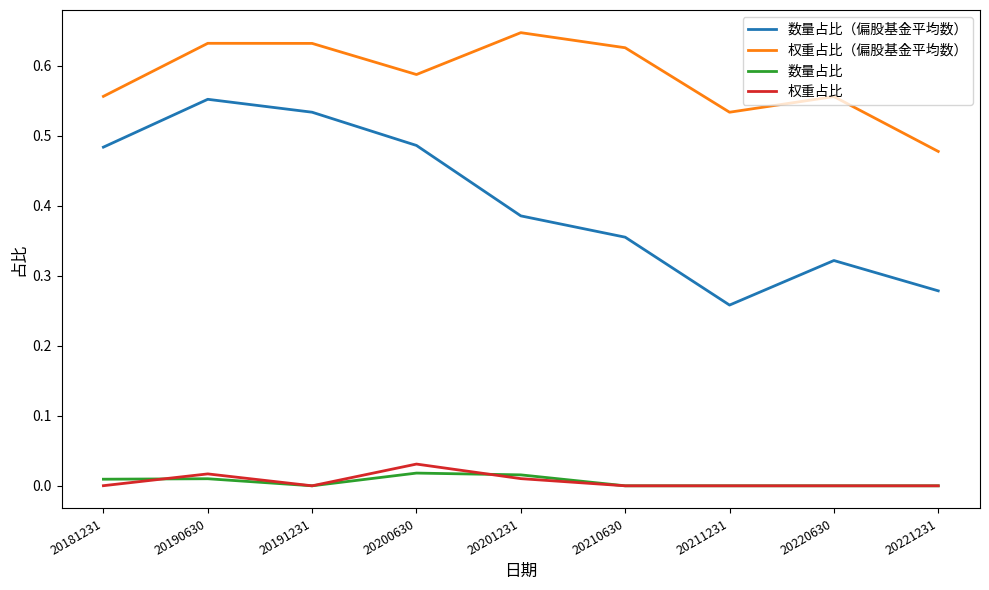

Does the chart display data point markers on the line(s)?

No